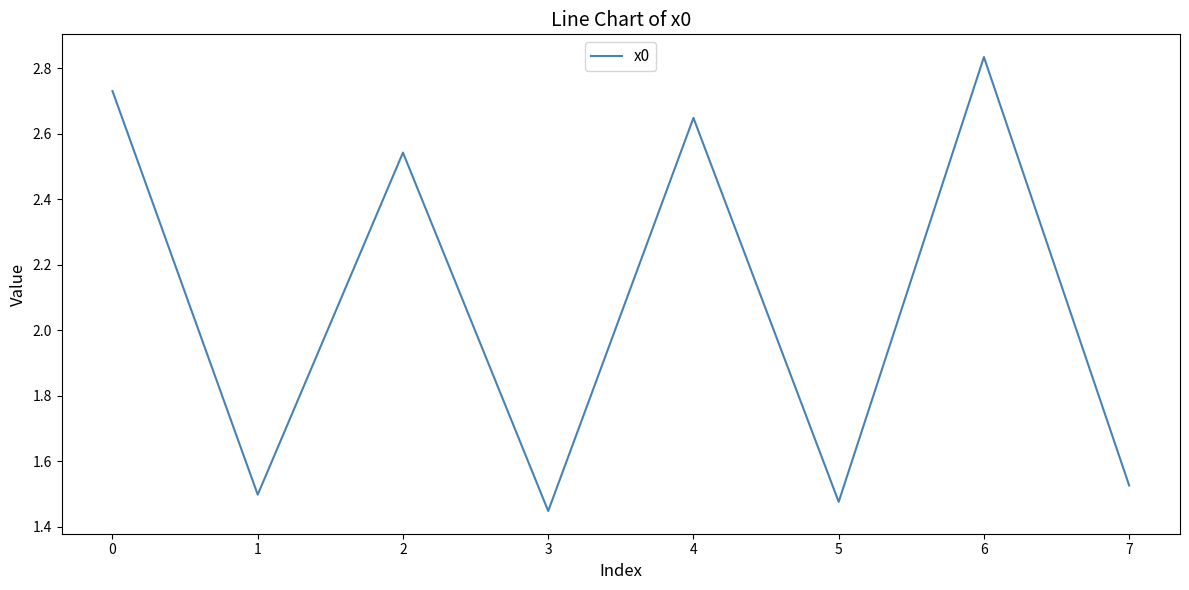

How many interior local valleys (lower than both neighbors) does the data have?

3